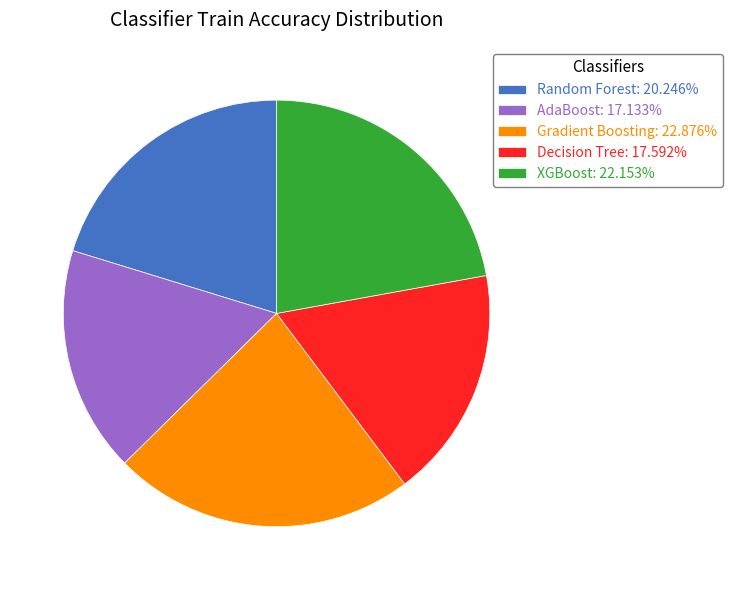

Between XGBoost and Decision Tree, which is larger?

XGBoost